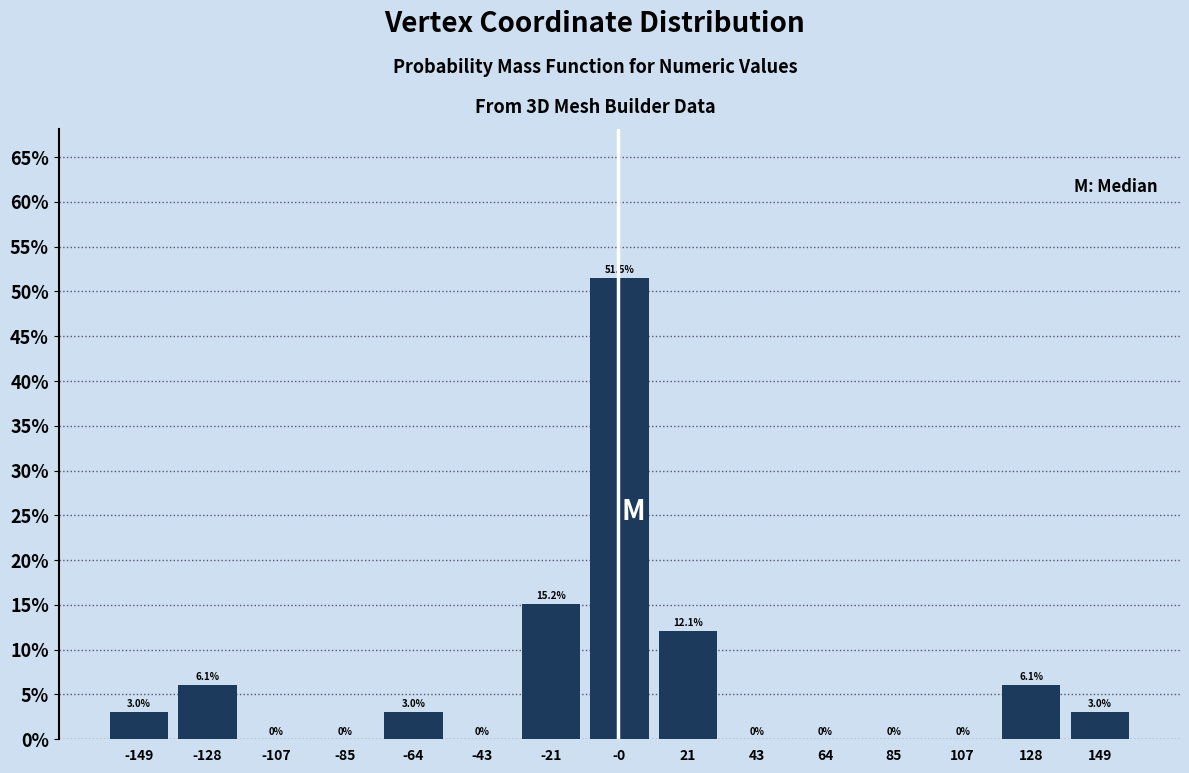

Reading left to right, list every bar in this chart as the range it spans on the x-axis followed by its height. The bar edges are not printed on the chart, so give them approximately, as read against the axis.

-160 to -140: 3.0
-140 to -115: 6.1
-115 to -95: 0.0
-95 to -75: 0.0
-75 to -55: 3.0
-55 to -30: 0.0
-30 to -10: 15.2
-10 to 10: 51.5
10 to 30: 12.1
30 to 55: 0.0
55 to 75: 0.0
75 to 95: 0.0
95 to 115: 0.0
115 to 140: 6.1
140 to 160: 3.0